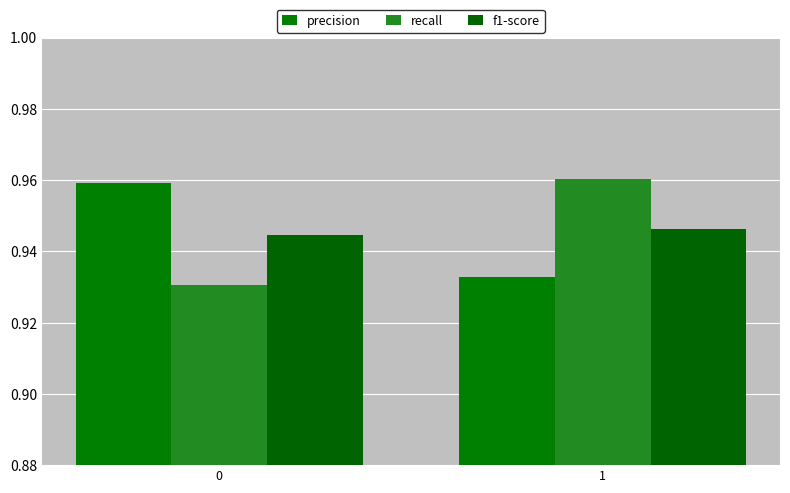

Is it true that precision equals 0.7 at 0?

False